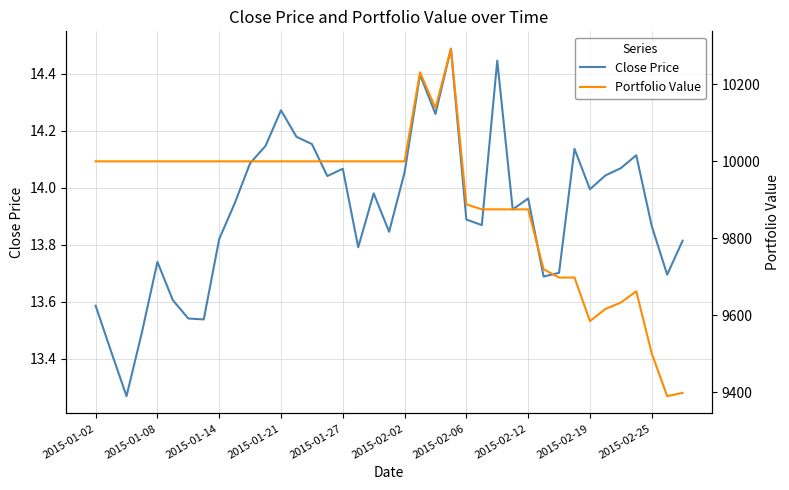

Rank the series at 17 from lowest to highest value.

Close Price, Portfolio Value